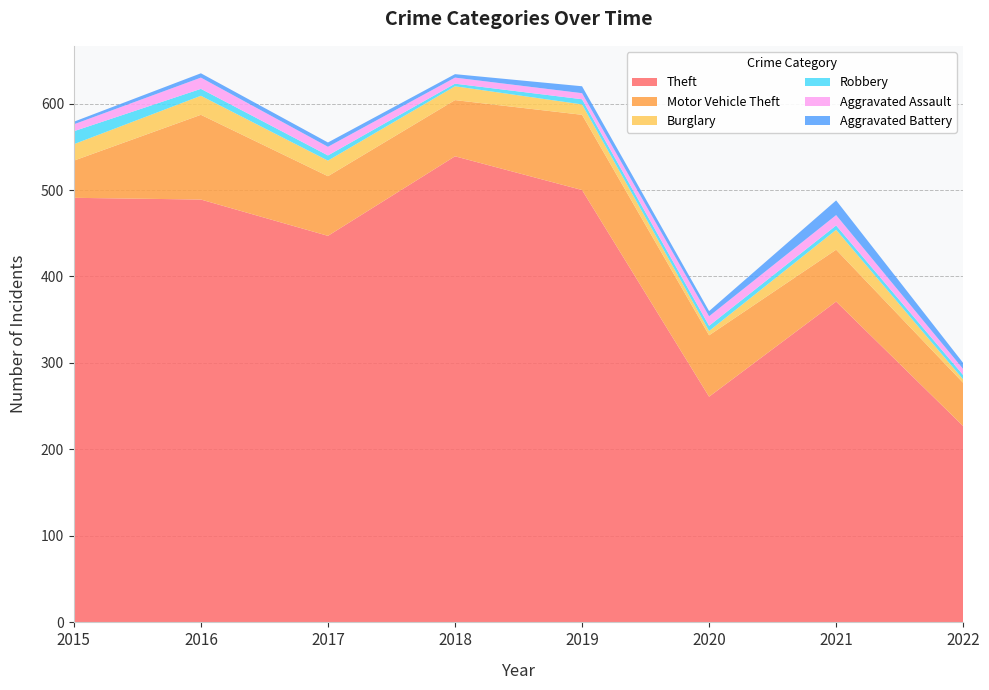

Reading left to right, what are all the values shown in this chart?

Theft: 491	489	447	539	500	261	371	227
Motor Vehicle Theft: 43	98	69	65	87	71	60	50
Burglary: 19	22	18	16	12	5	23	4
Robbery: 15	8	6	3	6	6	5	5
Aggravated Assault: 8	13	10	7	7	11	12	7
Aggravated Battery: 3	5	5	4	8	6	17	7